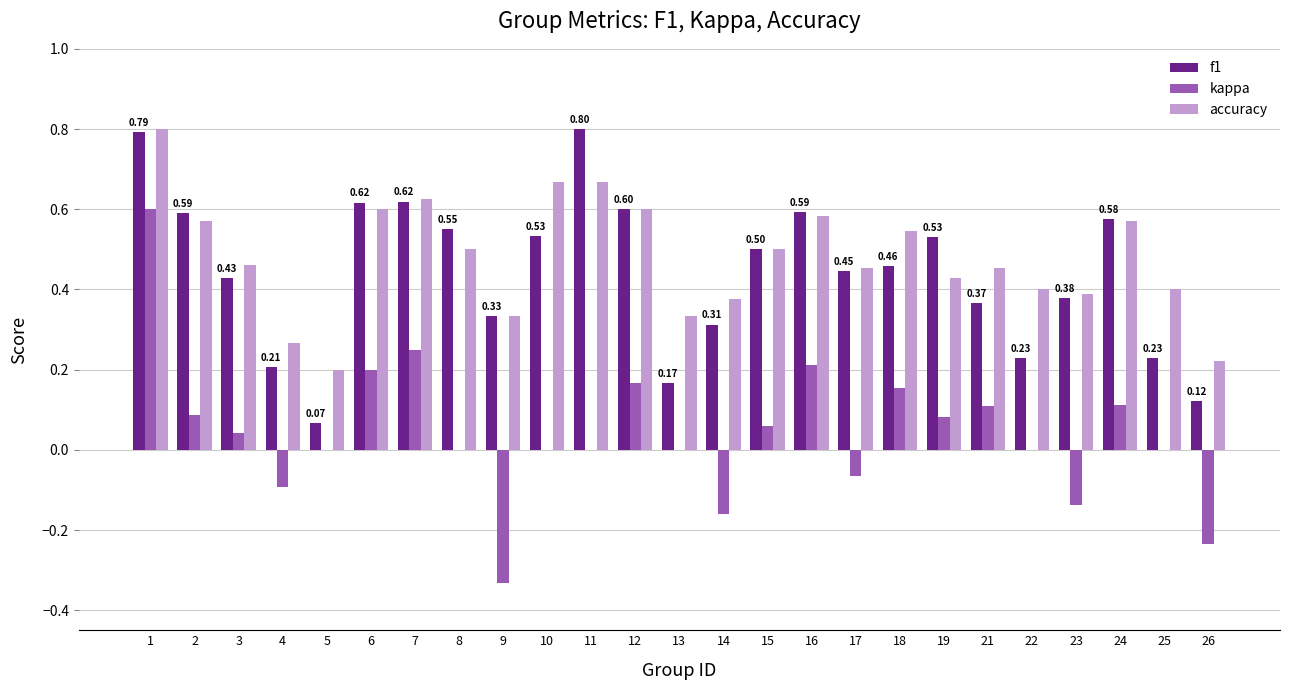

Is the value of accuracy at 19 greater than the value of f1 at 7?

No